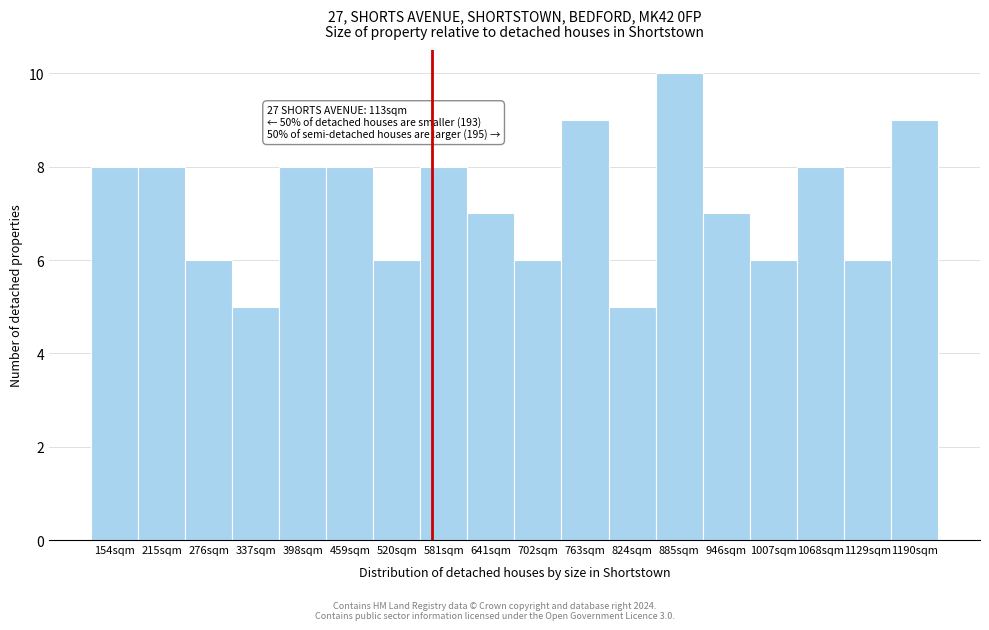

Reading left to right, transcribe all the data shown in this chart.

8	8	6	5	8	8	6	8	7	6	9	5	10	7	6	8	6	9